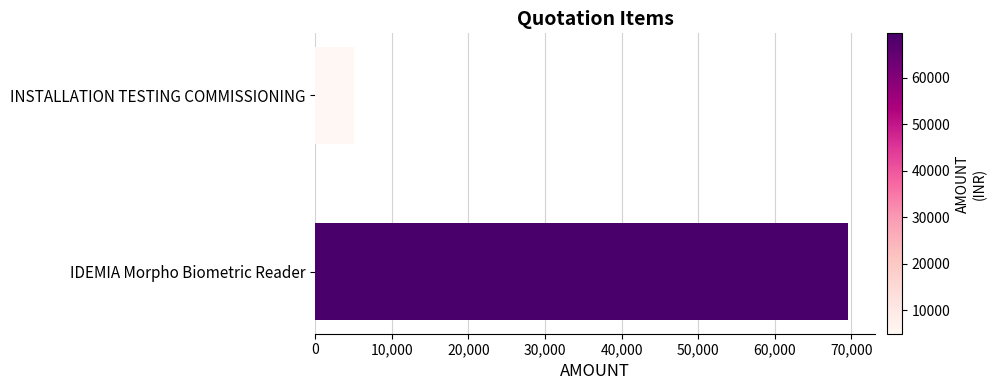

The chart shows a value of 5000 at INSTALLATION TESTING COMMISSIONING. True or false?

True